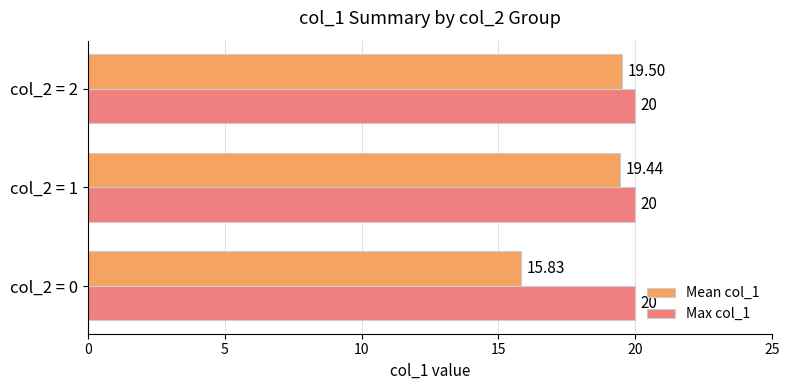

Which series has the largest total across all categories?

Max col_1